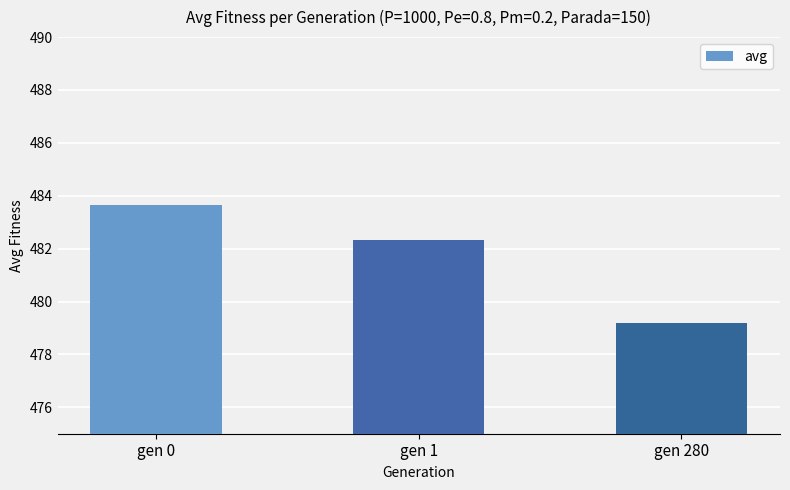

How many data points are above 482?

2